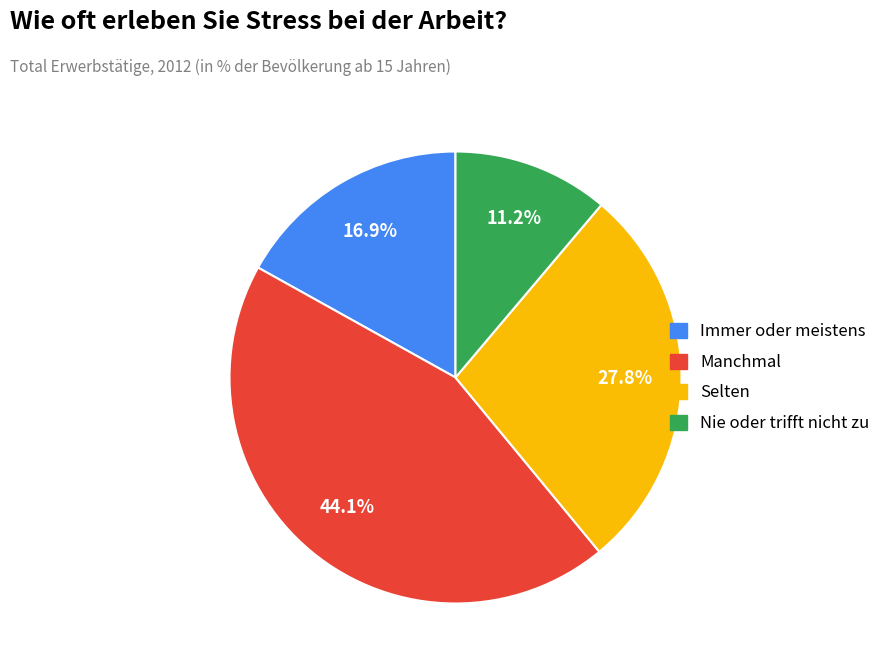

To the nearest percent, what portion does Nie oder trifft nicht zu represent?

11%